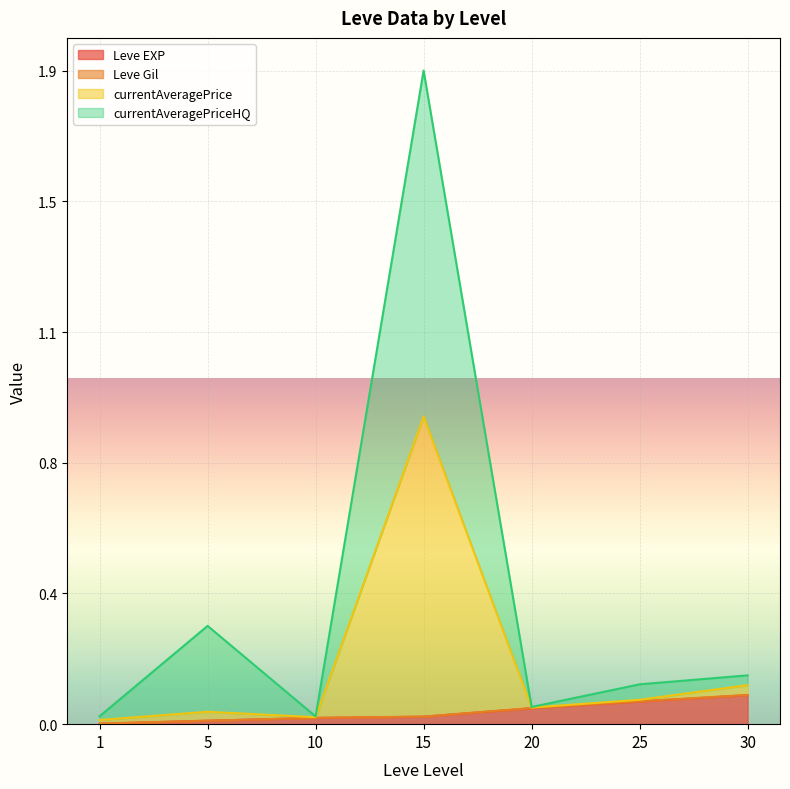

True or false: Leve Gil and currentAveragePrice cross at least once.

False